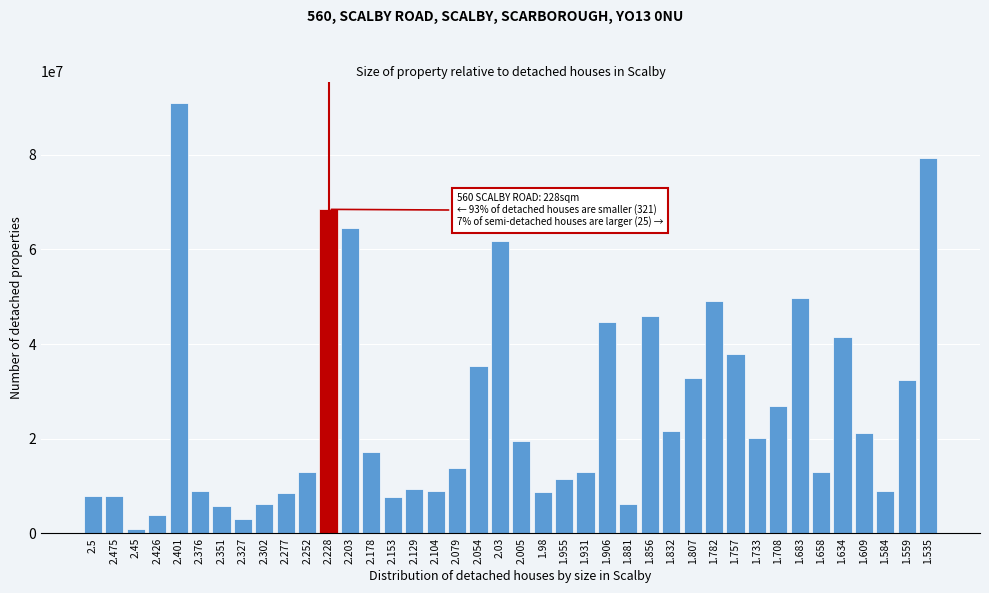

Approximately how many times larger is the value at 1.856 compared to 2.005?

2.3